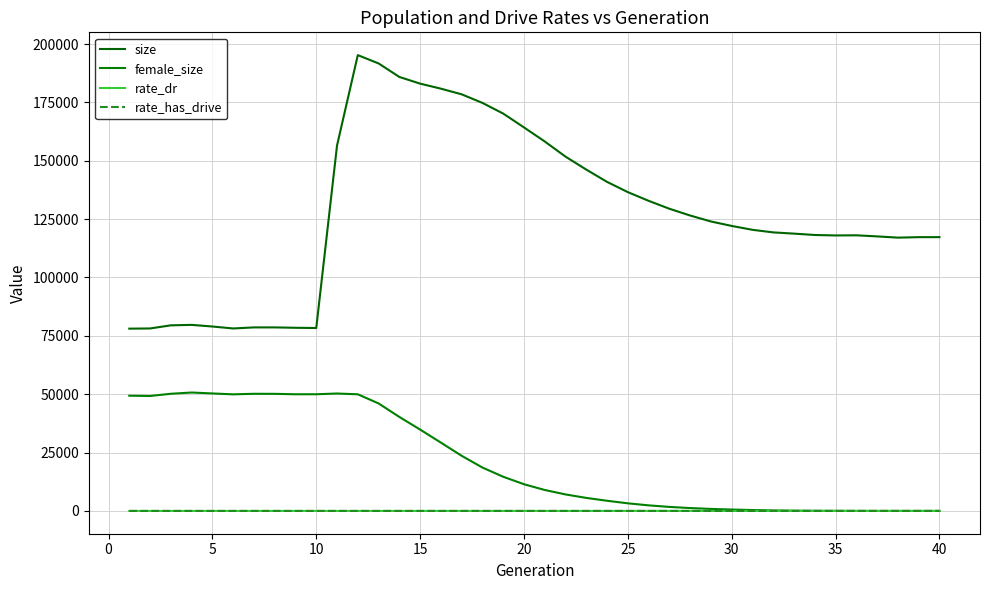

Reading right to left, extract all data points from this chart.

size: 117291.0	117281.0	117075.0	117603.0	118069.0	118014.0	118208.0	118789.0	119320.0	120420.0	122082.0	123994.0	126544.0	129448.0	132841.0	136558.0	140948.0	146212.0	151762.0	158264.0	164286.0	170215.0	174790.0	178464.0	180892.0	183046.0	185912.0	191701.0	195261.0	156538.0	78358.0	78457.0	78625.0	78622.0	78167.0	79003.0	79701.0	79507.0	78166.0	78085.0
female_size: 0.0	1.0	3.0	6.0	11.0	28.0	56.0	114.0	206.0	377.0	596.0	862.0	1227.0	1721.0	2388.0	3255.0	4352.0	5578.0	7068.0	8965.0	11437.0	14638.0	18578.0	23612.0	29259.0	34855.0	40265.0	46048.0	49964.0	50302.0	49983.0	49979.0	50159.0	50183.0	49945.0	50329.0	50725.0	50189.0	49244.0	49364.0
rate_dr: 1.0	1.0	1.0	1.0	1.0	1.0	1.0	1.0	1.0	1.0	1.0	1.0	0.9	0.9	0.9	0.9	0.9	0.8	0.8	0.8	0.8	0.7	0.7	0.7	0.7	0.6	0.6	0.6	0.5	0.4	0.0	0.0	0.0	0.0	0.0	0.0	0.0	0.0	0.0	0.0
rate_has_drive: 1.0	1.0	1.0	1.0	1.0	1.0	1.0	1.0	1.0	1.0	1.0	1.0	1.0	1.0	1.0	1.0	1.0	0.9	0.9	0.9	0.9	0.9	0.9	0.8	0.8	0.7	0.7	0.6	0.6	0.4	0.0	0.0	0.0	0.0	0.0	0.0	0.0	0.0	0.0	0.0